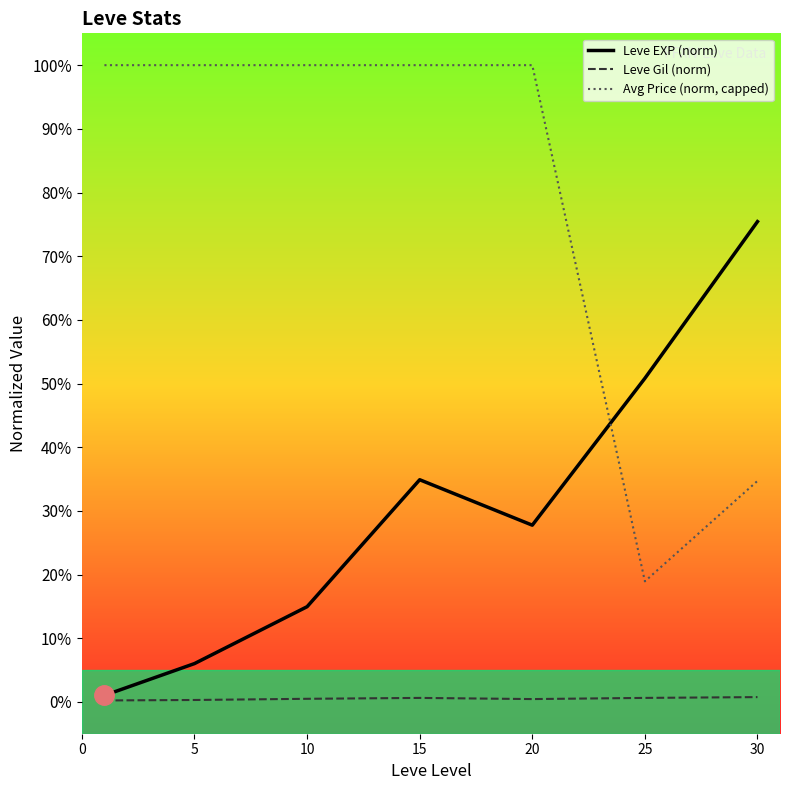

What is the smallest value displayed?

0.2